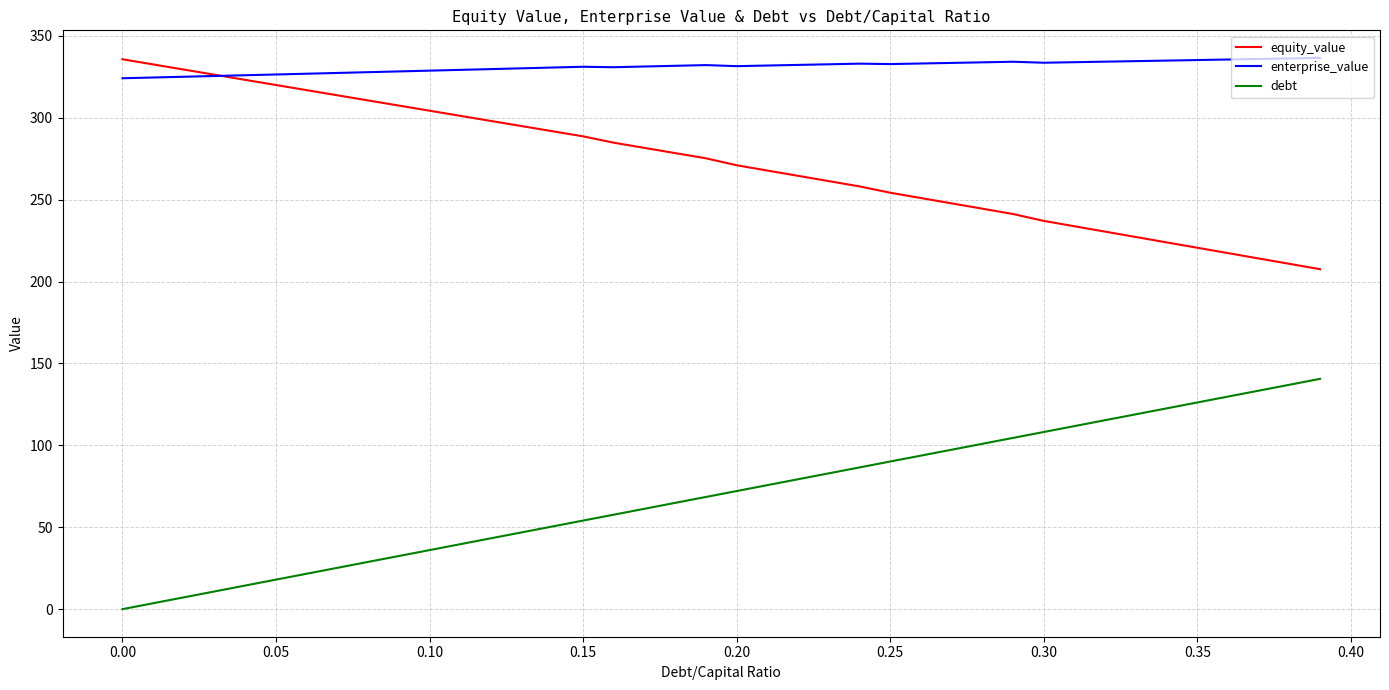

True or false: enterprise_value and debt cross at least once.

False